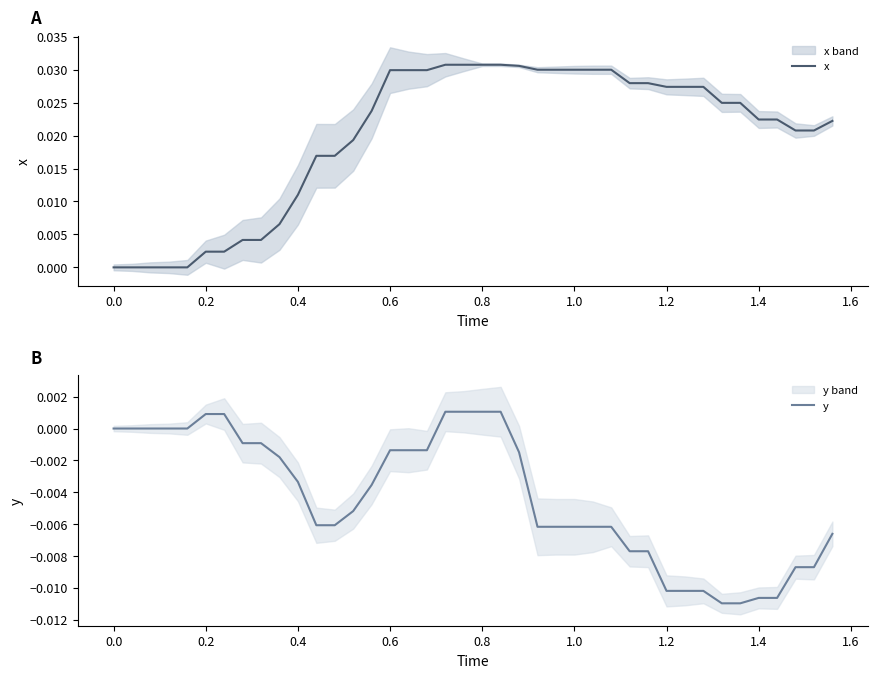

How many series are shown in this chart?

2